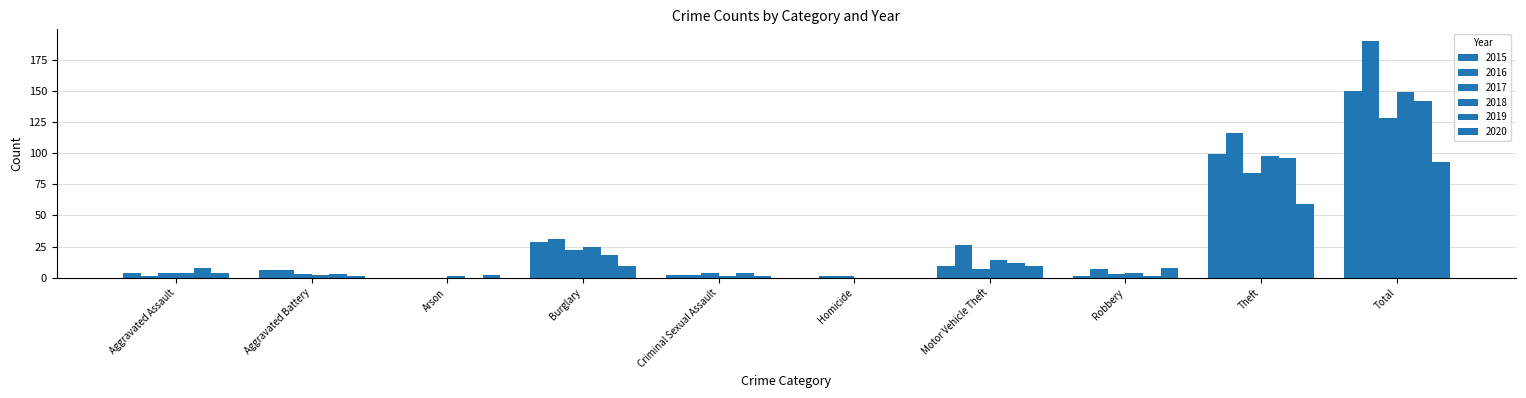

How many series are shown in this chart?

6